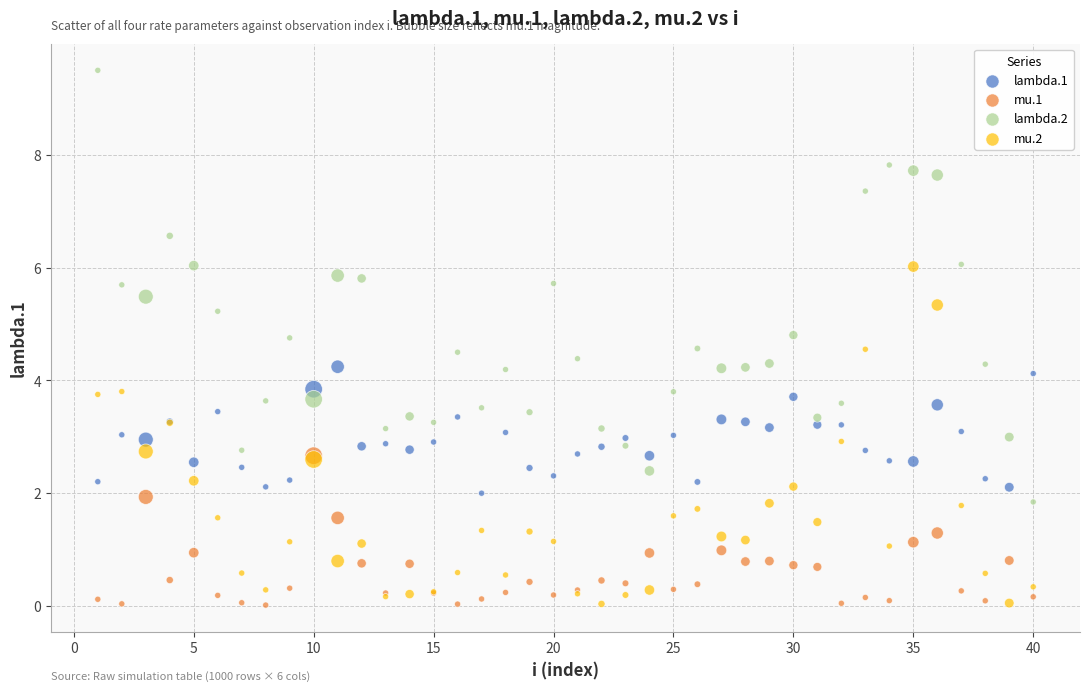

Which series has the widest spread of Y values?

lambda.2